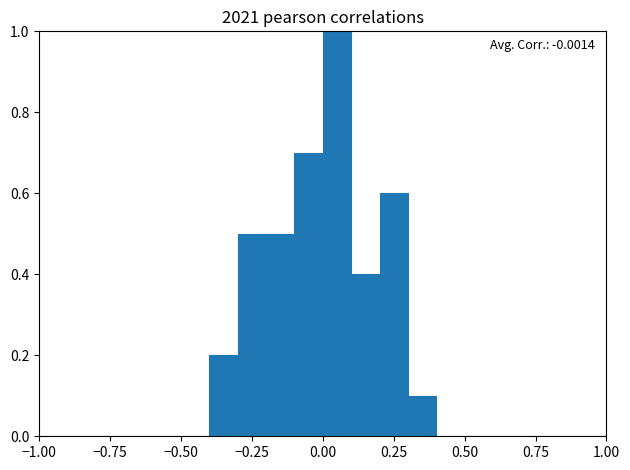

Around what value on the x-axis is the tallest bar? Give the approximate position of its centre, as read against the axis.

0.05